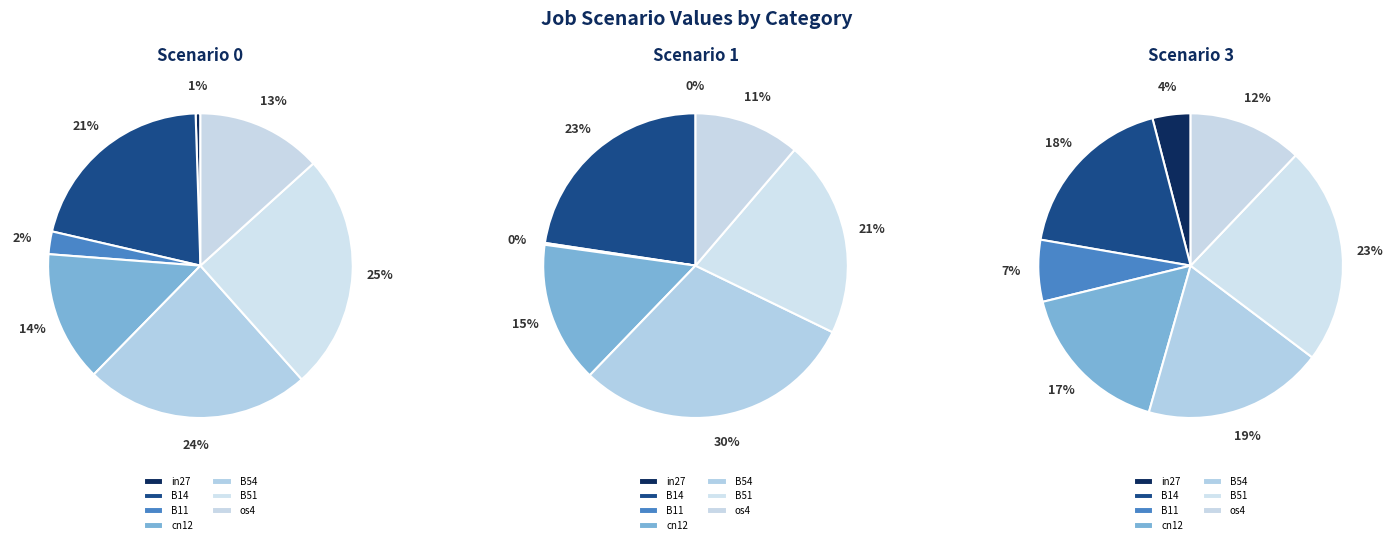

Rank the categories by job365_scenario1_692 value from highest to lowest.

B54, B14, B51, cn12, os4, B11, in27